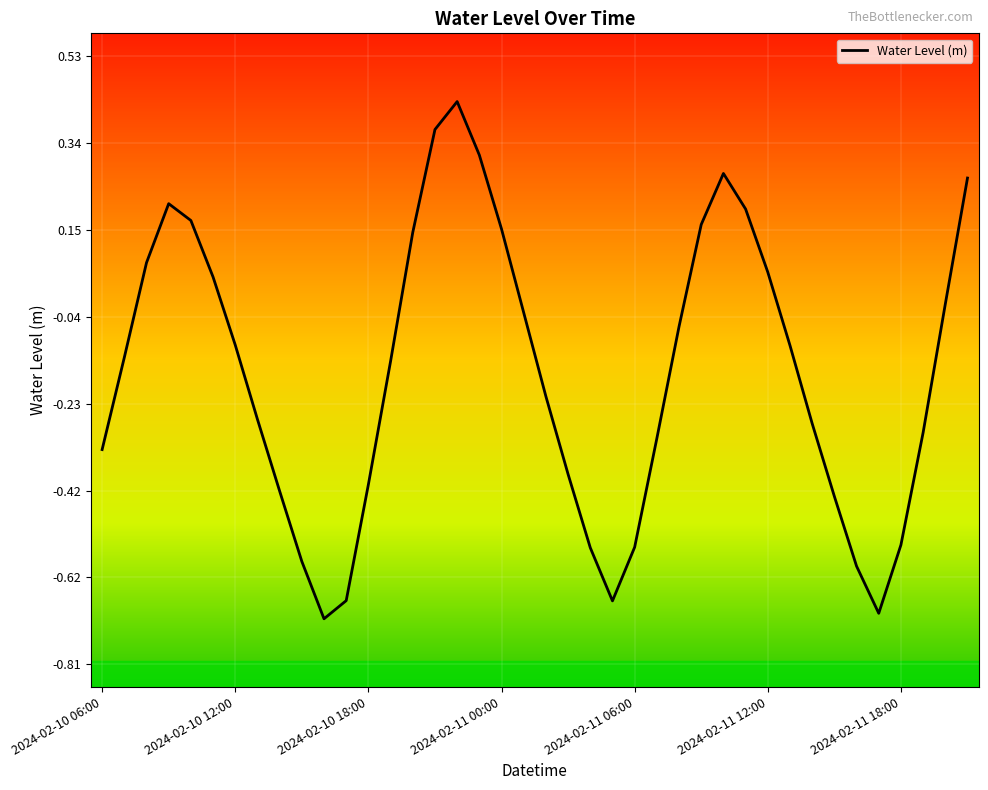

Does the chart have visible grid lines?

Yes